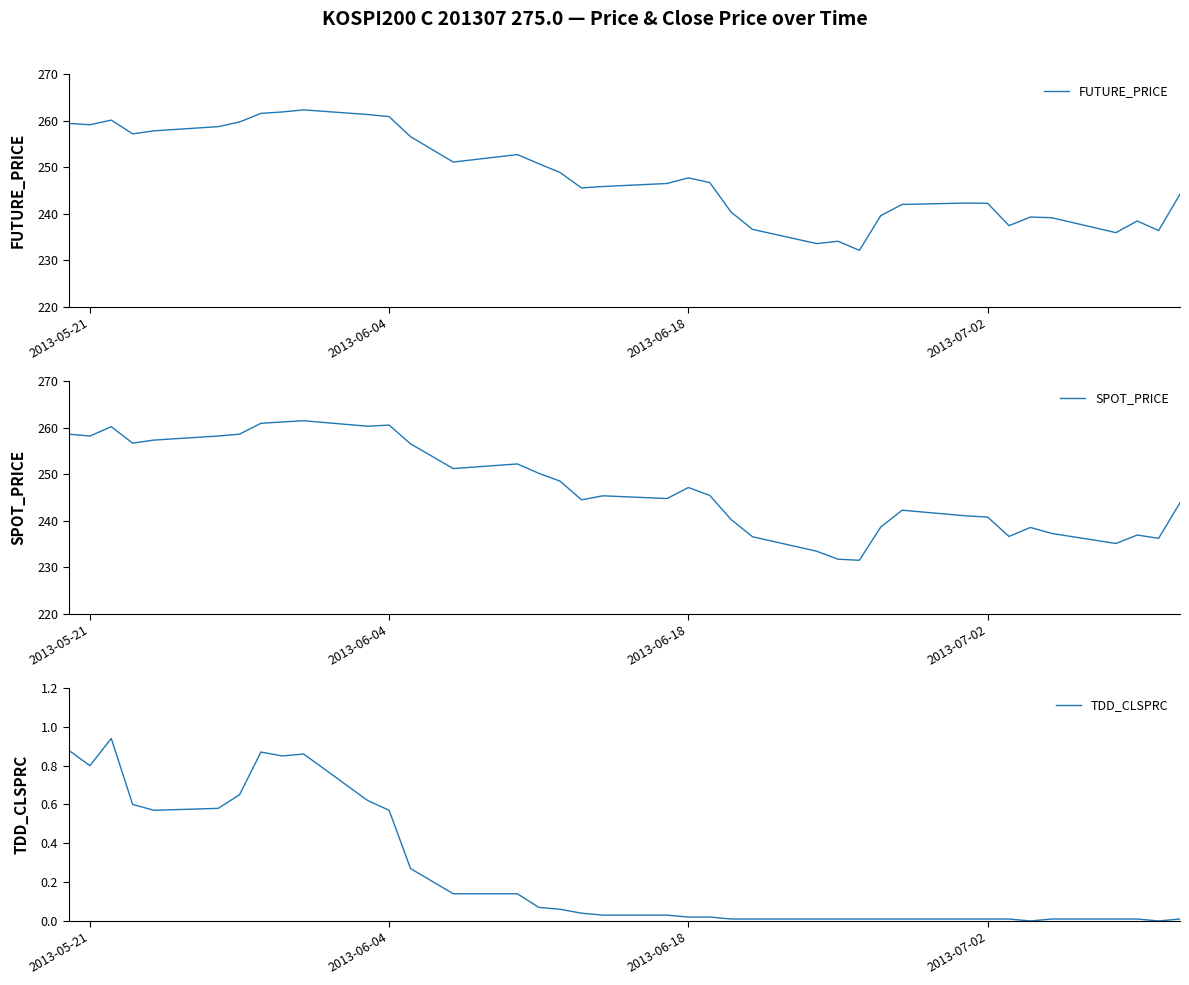

How many values in the FUTURE_PRICE series exceed 246?

20